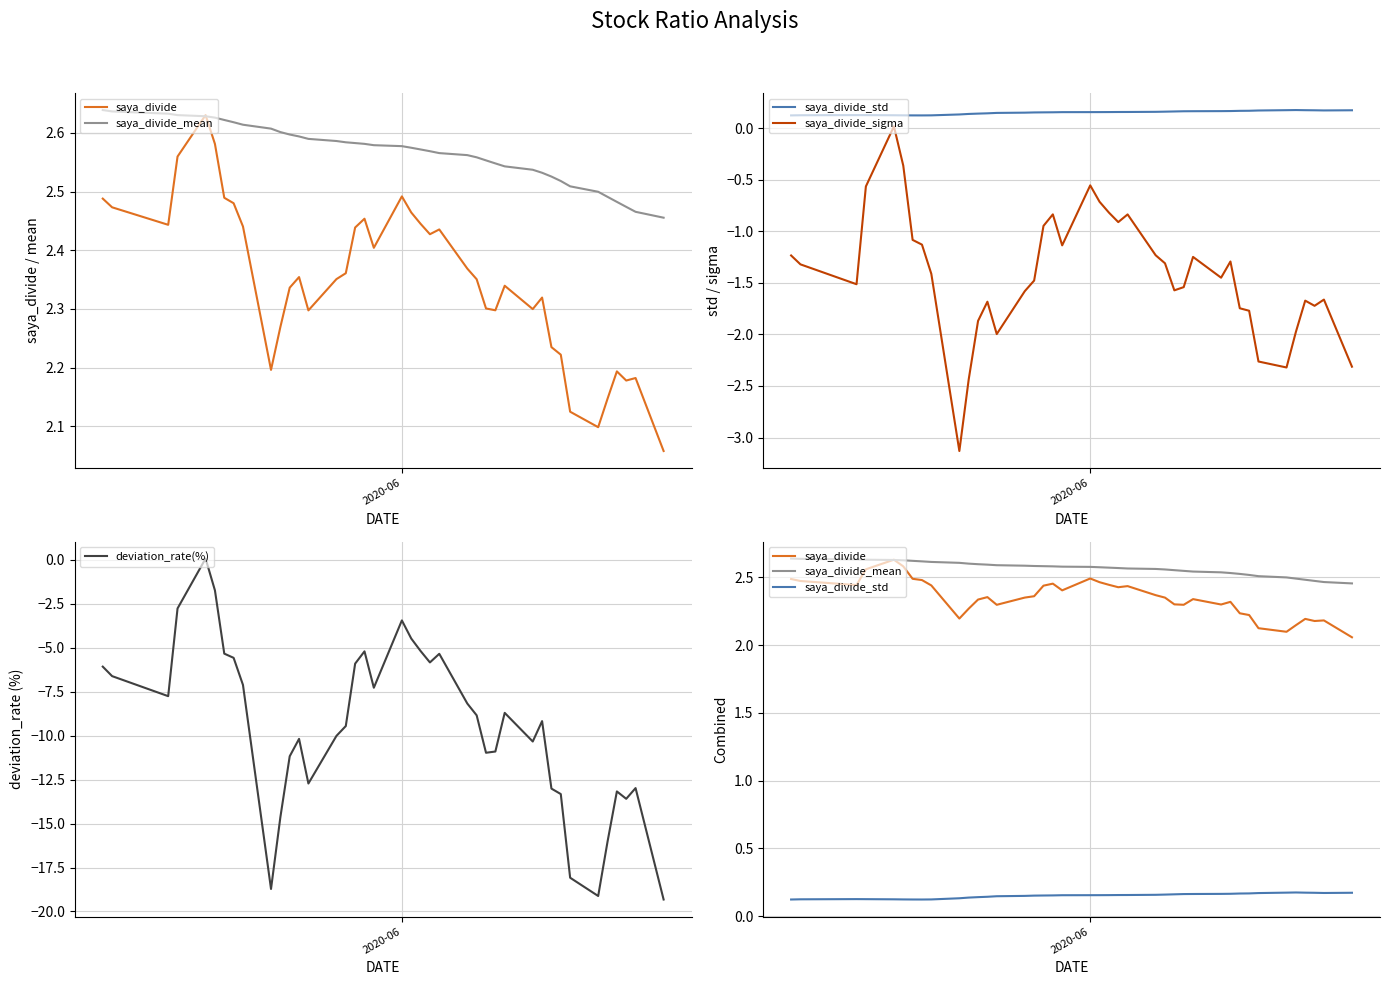

What is the average value of the saya_divide series?

2.4